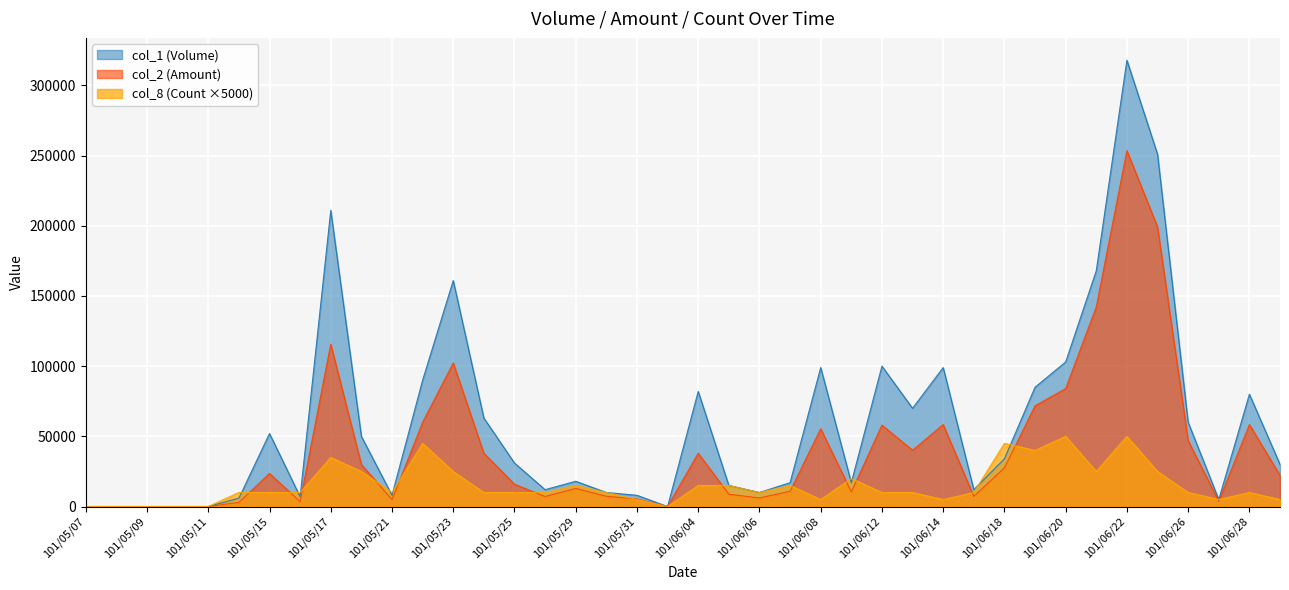

What is the average value of the col_2 (Amount) series?

40818